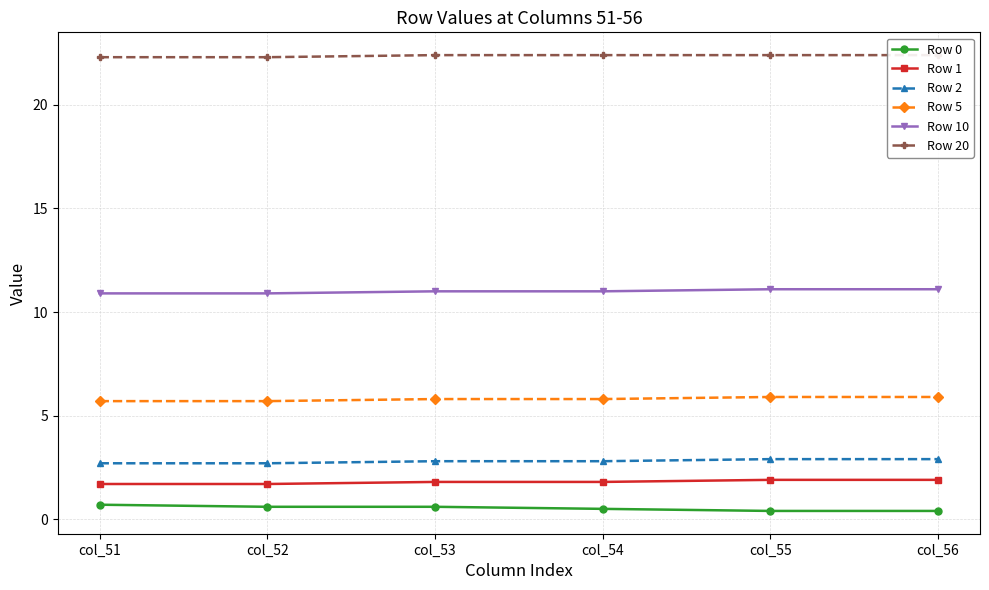

What is the average value of the Row 10 series?

11.0